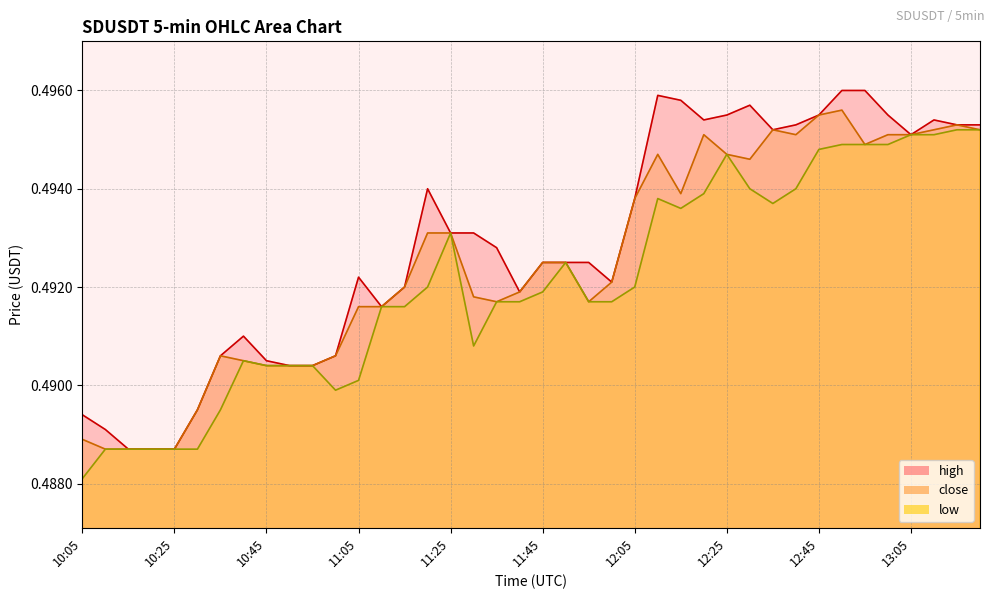

Where is the first local minimum for high?

11:10